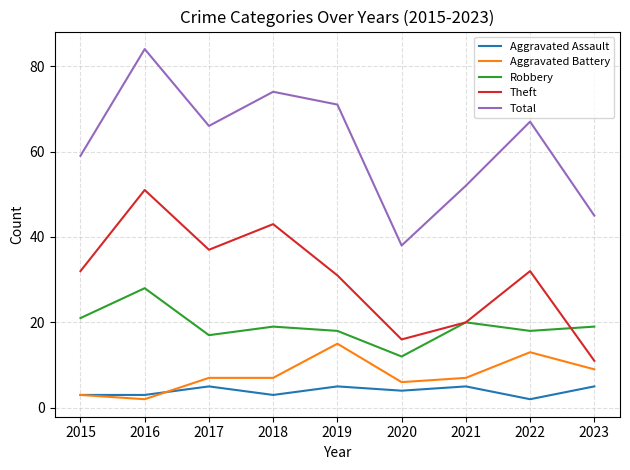

Where is the first local minimum for Total?

2017